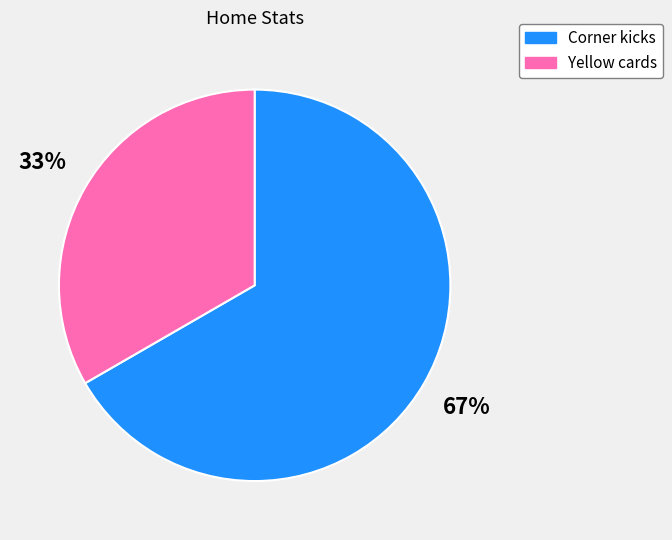

Count the number of slices in the pie.

2